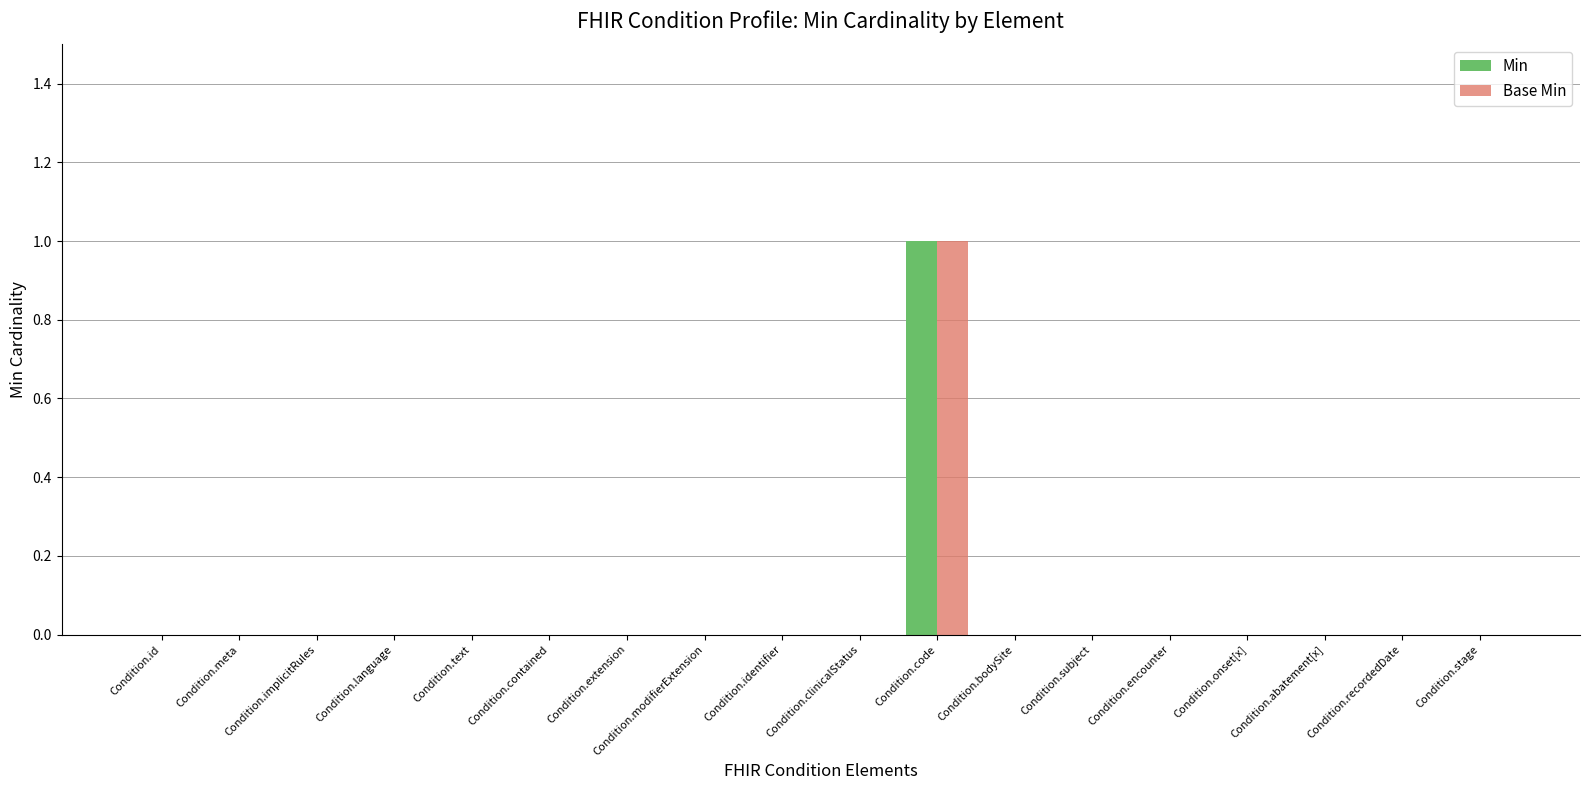

How many distinct data groups are displayed?

2